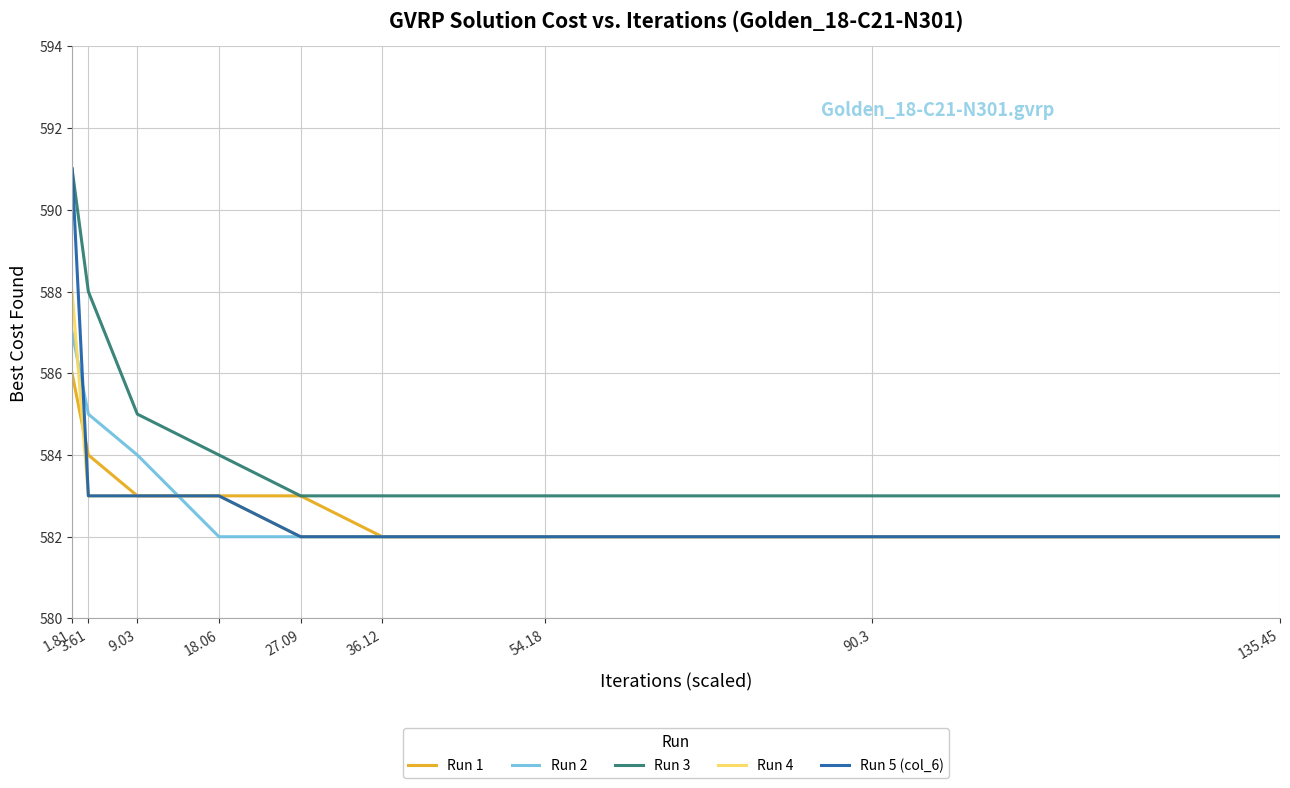

True or false: Run 3 and Run 2 intersect in this chart.

False